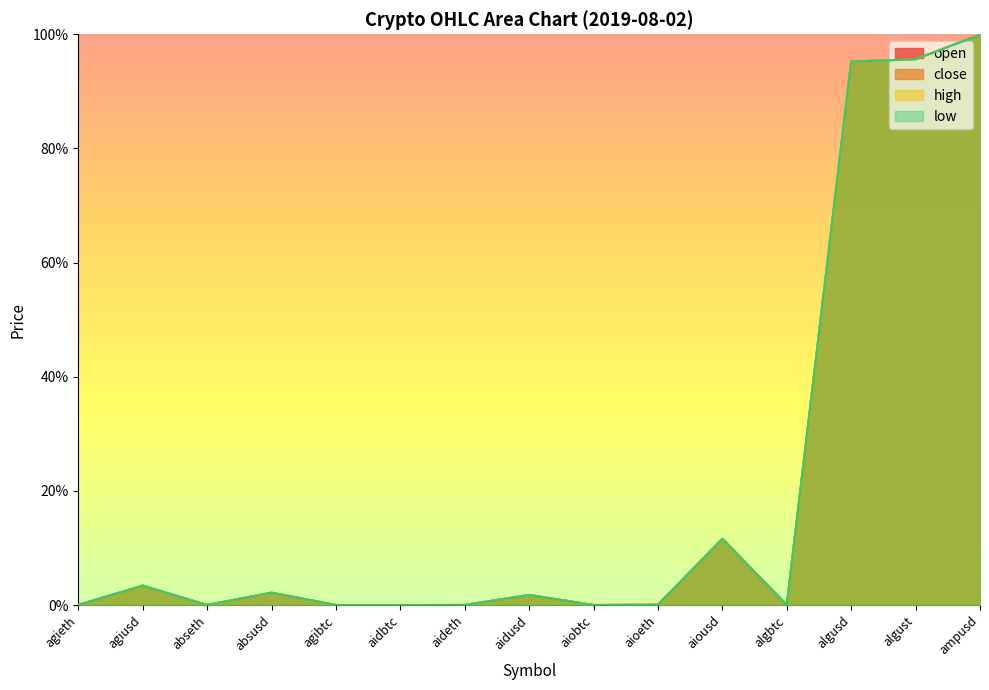

True or false: open has more than 0 interior local peaks.

True